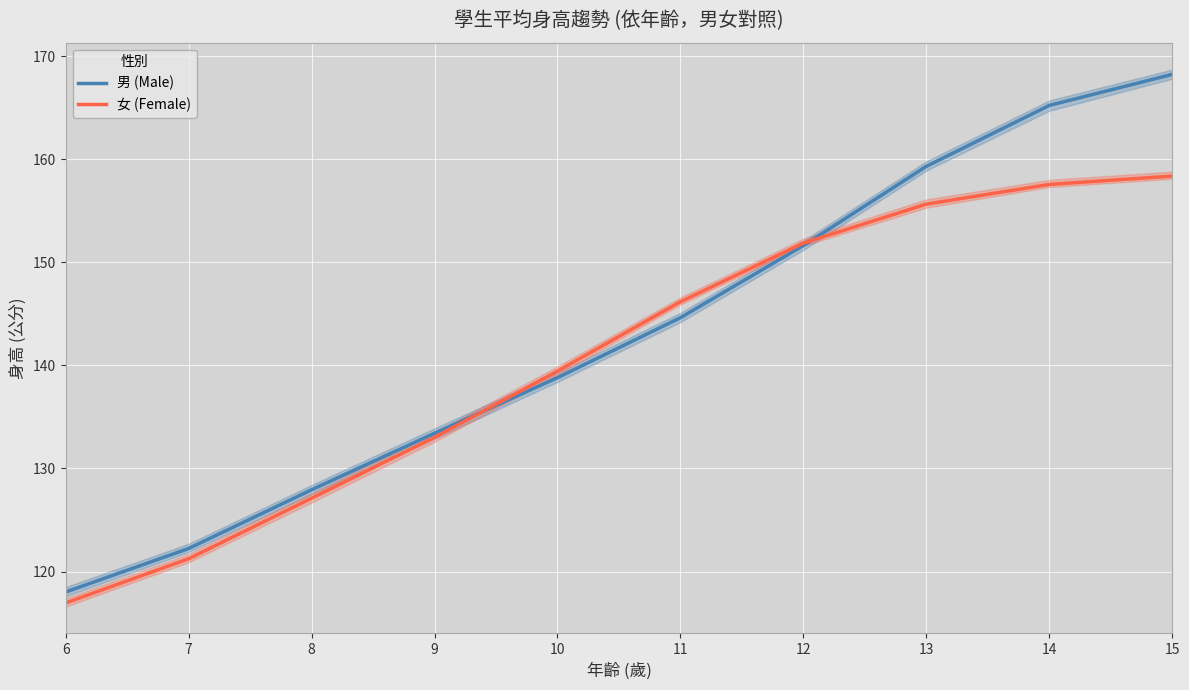

At 6, list the series in order from smallest to largest.

女 (Female), 男 (Male)